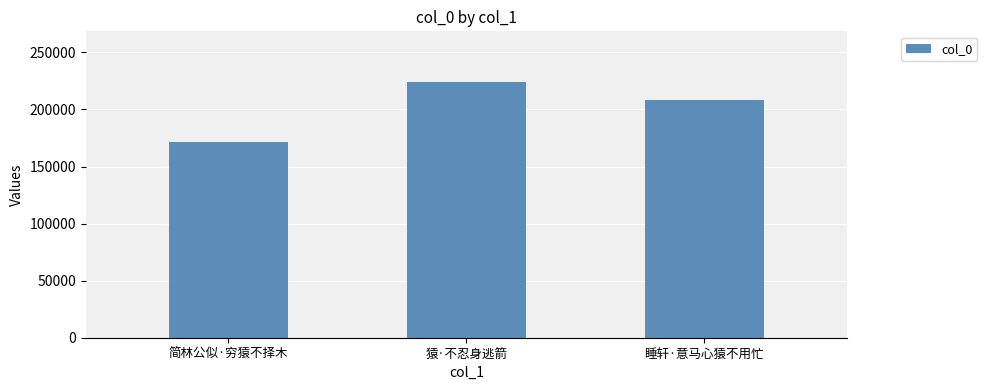

What is the average value?

201214